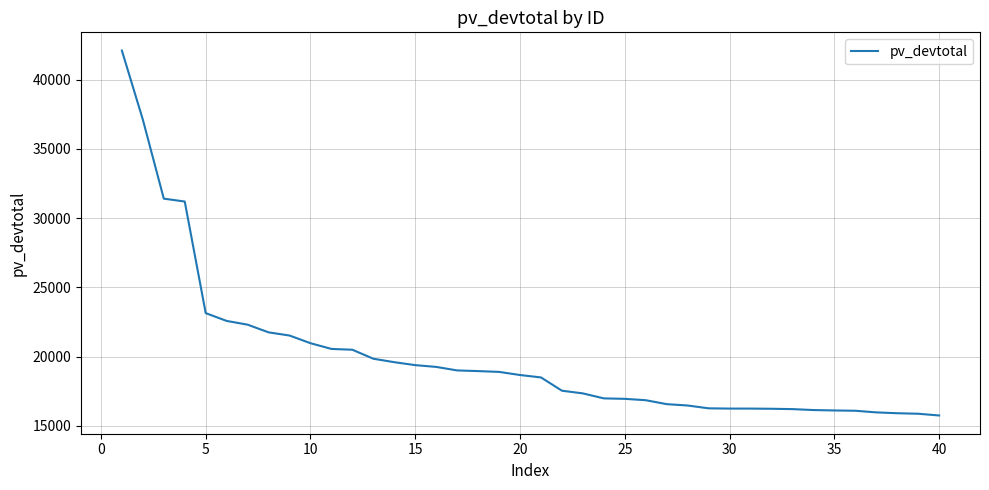

What is the maximum value shown in the chart?

42089